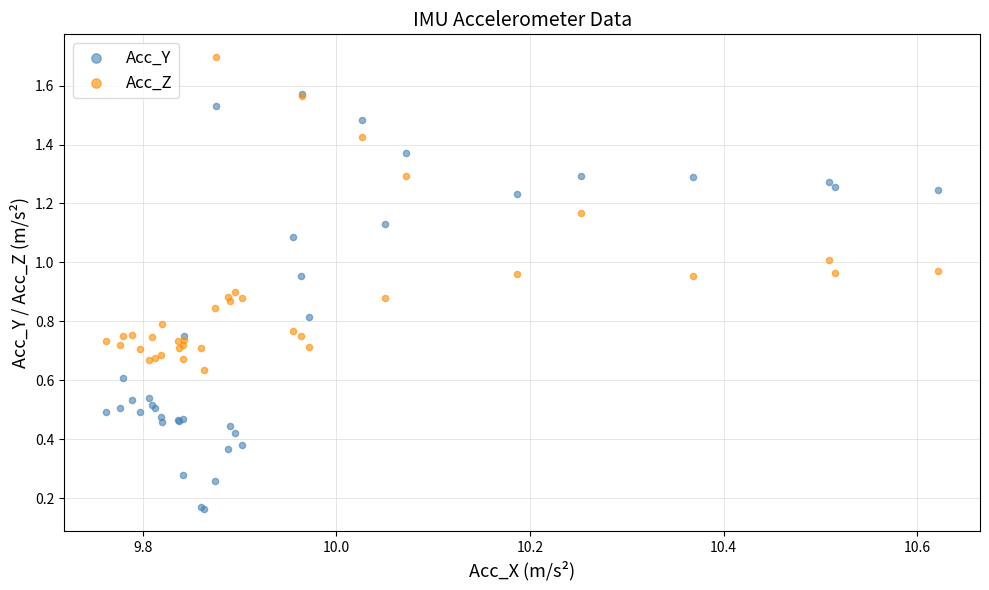

What are all the series names shown in the legend?

Acc_Y, Acc_Z